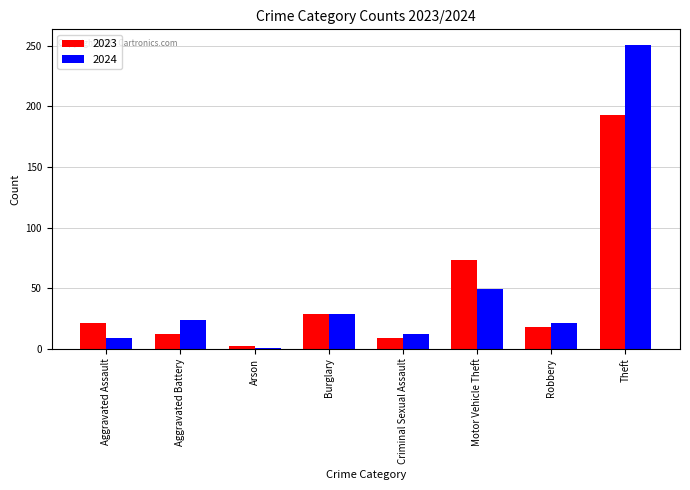

What is the sum of all 2024 values?

396